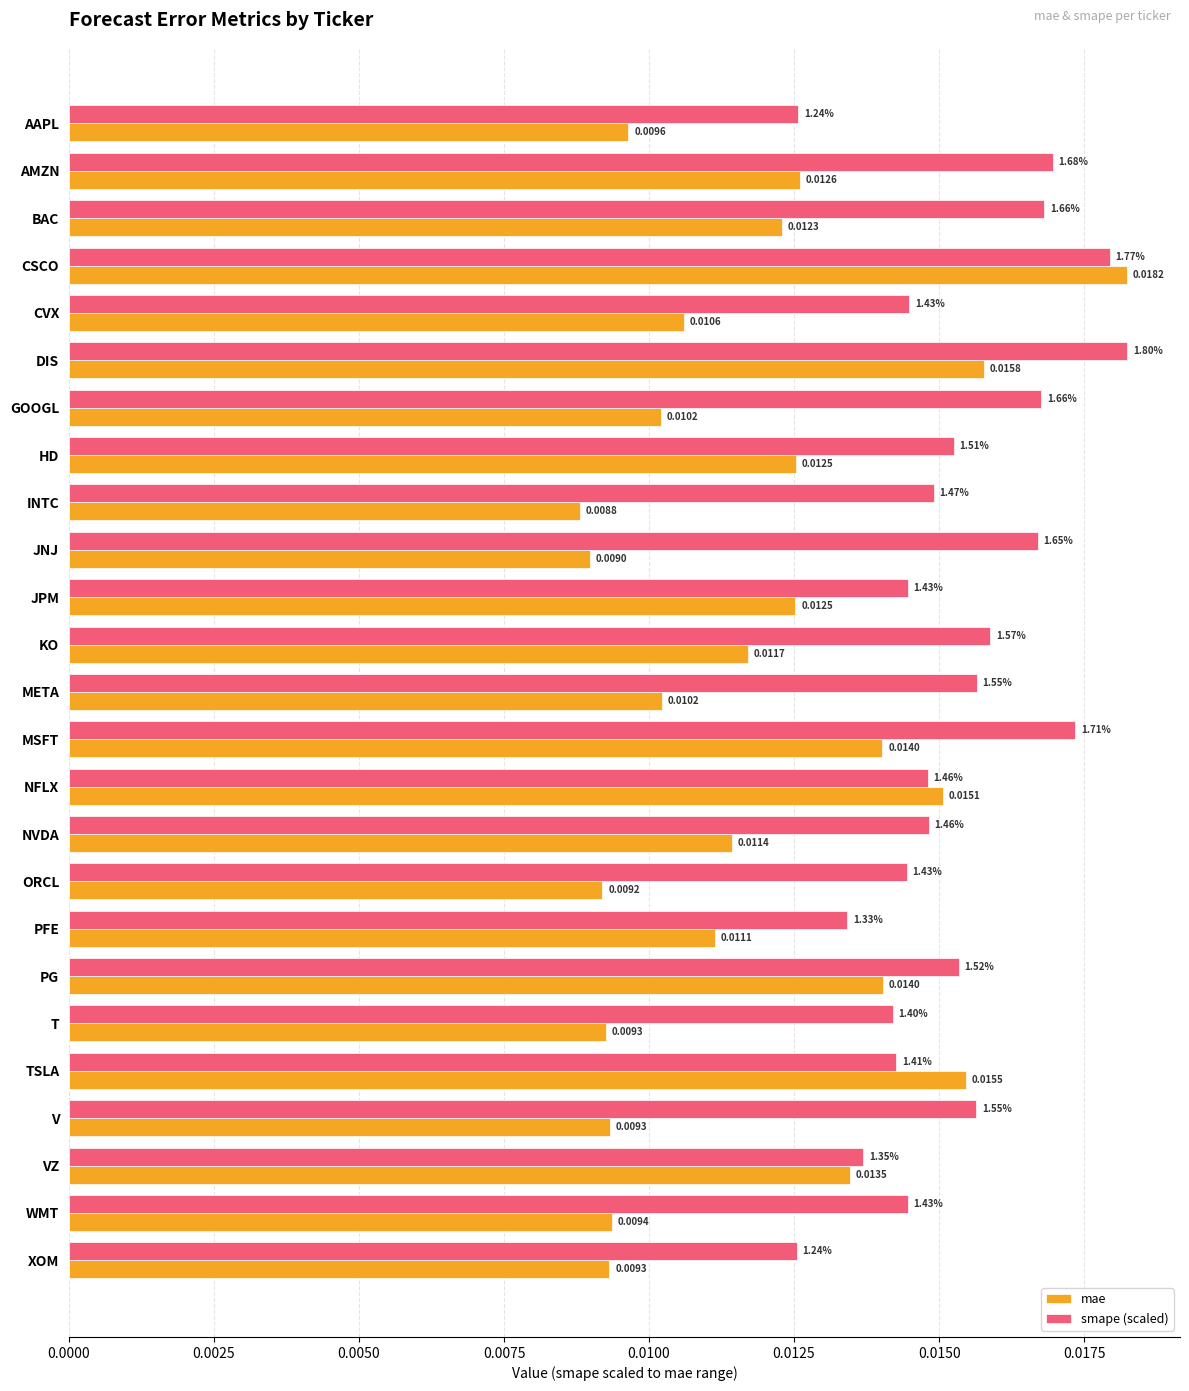

At which label does mae reach its peak?

CSCO